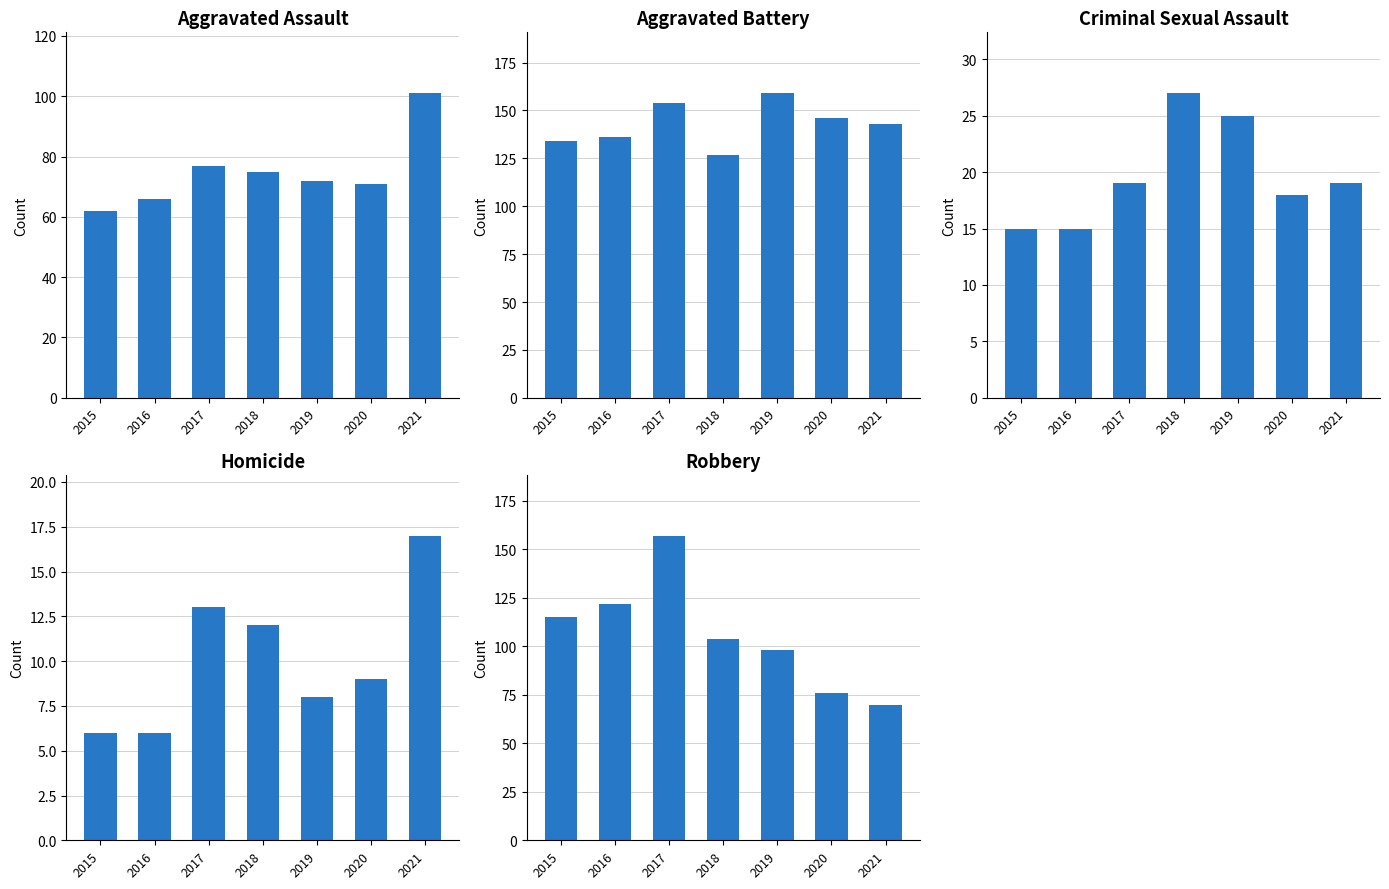

Which has a higher value, 2016 or 2018?

2018